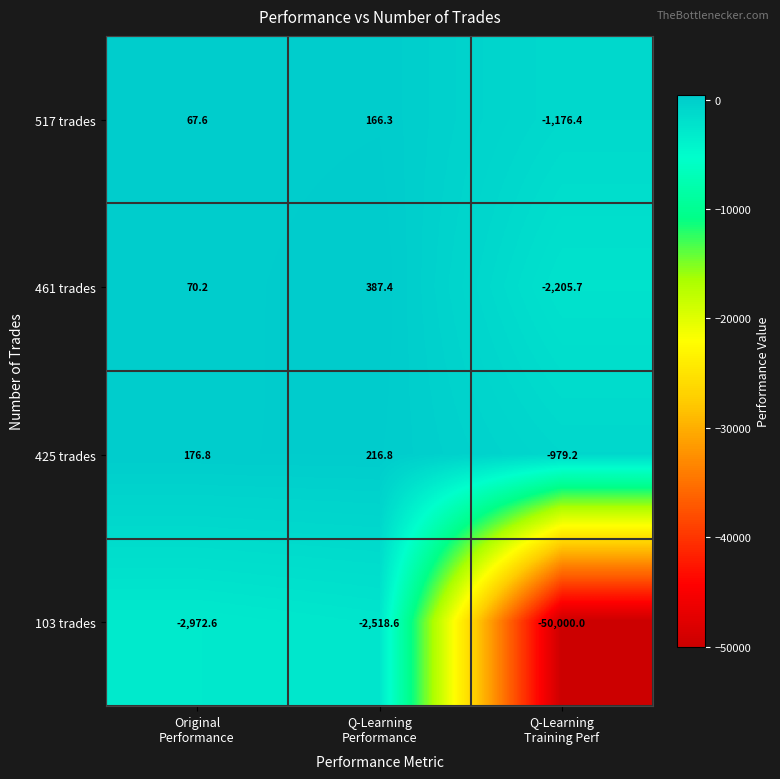

How many categories are shown in the chart?

3